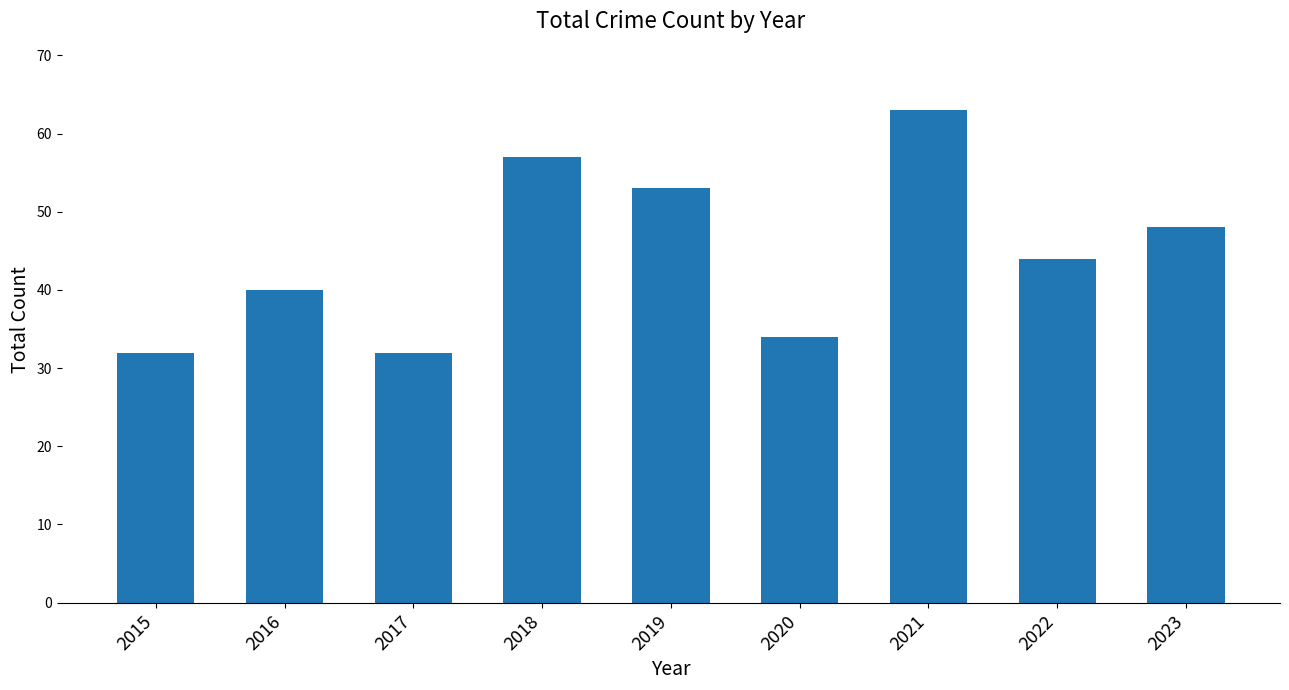

Reading left to right, transcribe all the data shown in this chart.

2015=32	2016=40	2017=32	2018=57	2019=53	2020=34	2021=63	2022=44	2023=48